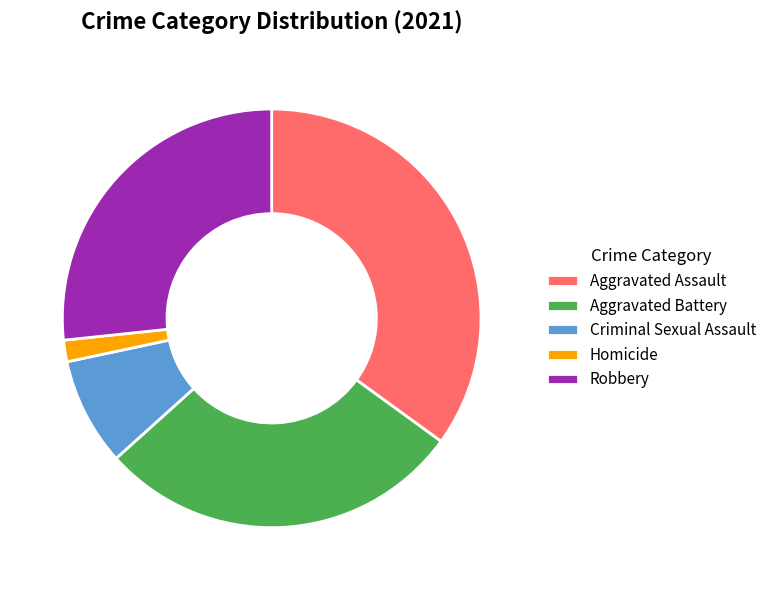

True or false: Aggravated Battery accounts for 34% of the total.

False